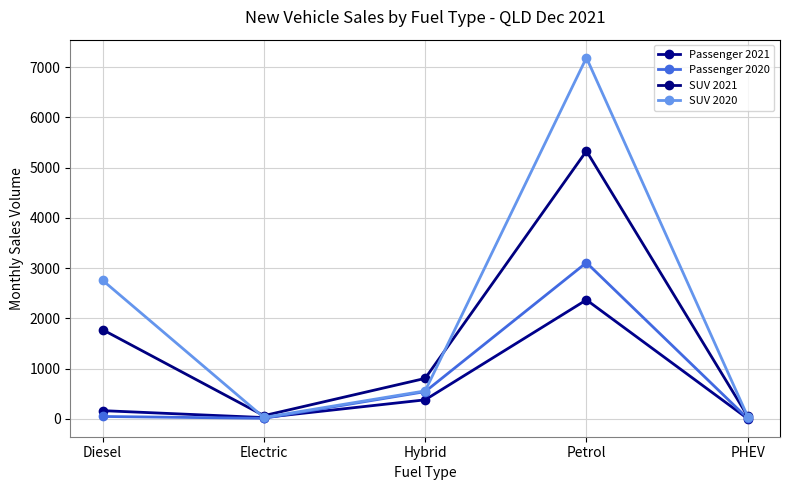

True or false: Passenger 2021 has more than 2 points higher than both neighbors.

False